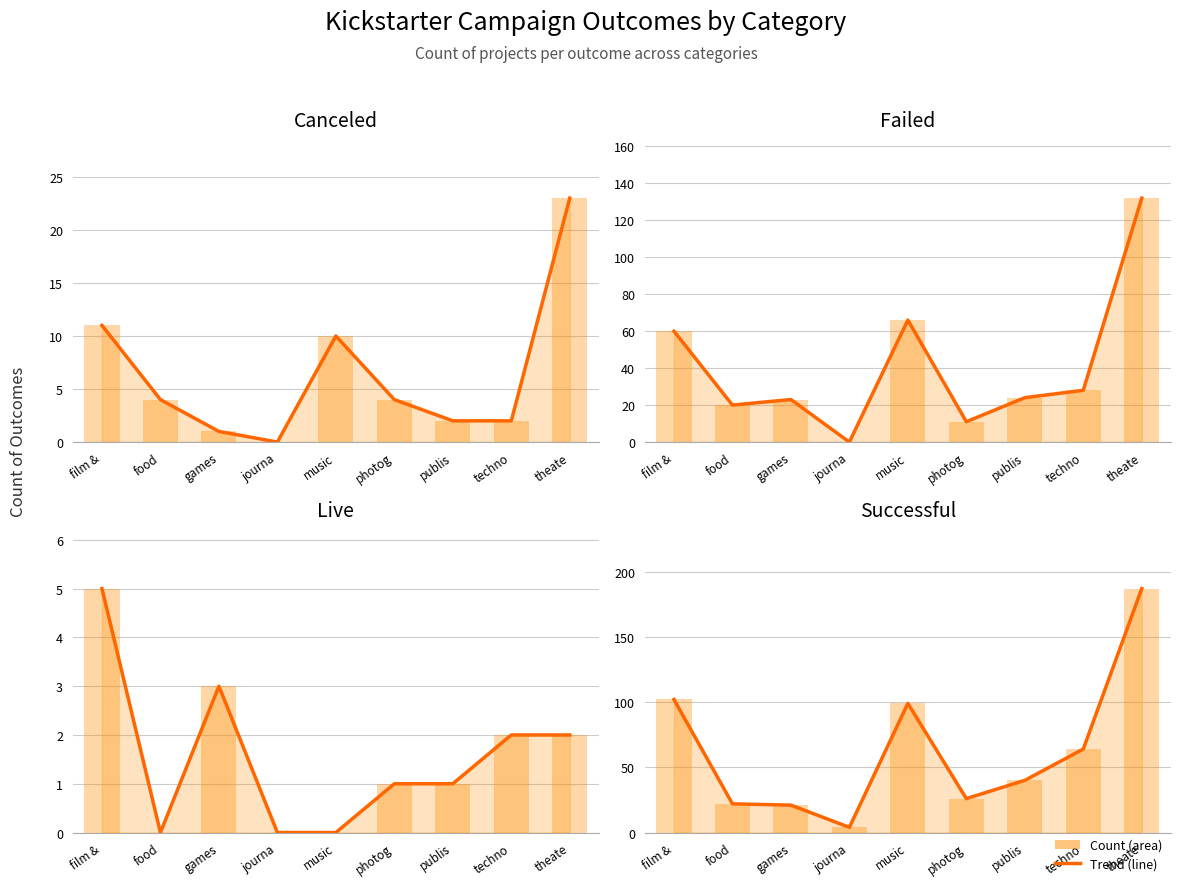

At which label does canceled (line) reach its peak?

theate